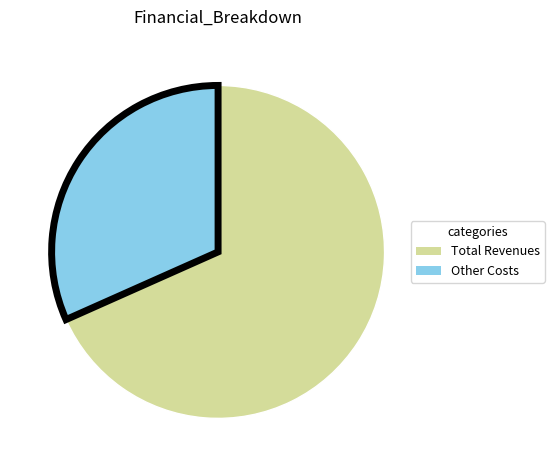

Is there a majority slice in this chart?

Yes